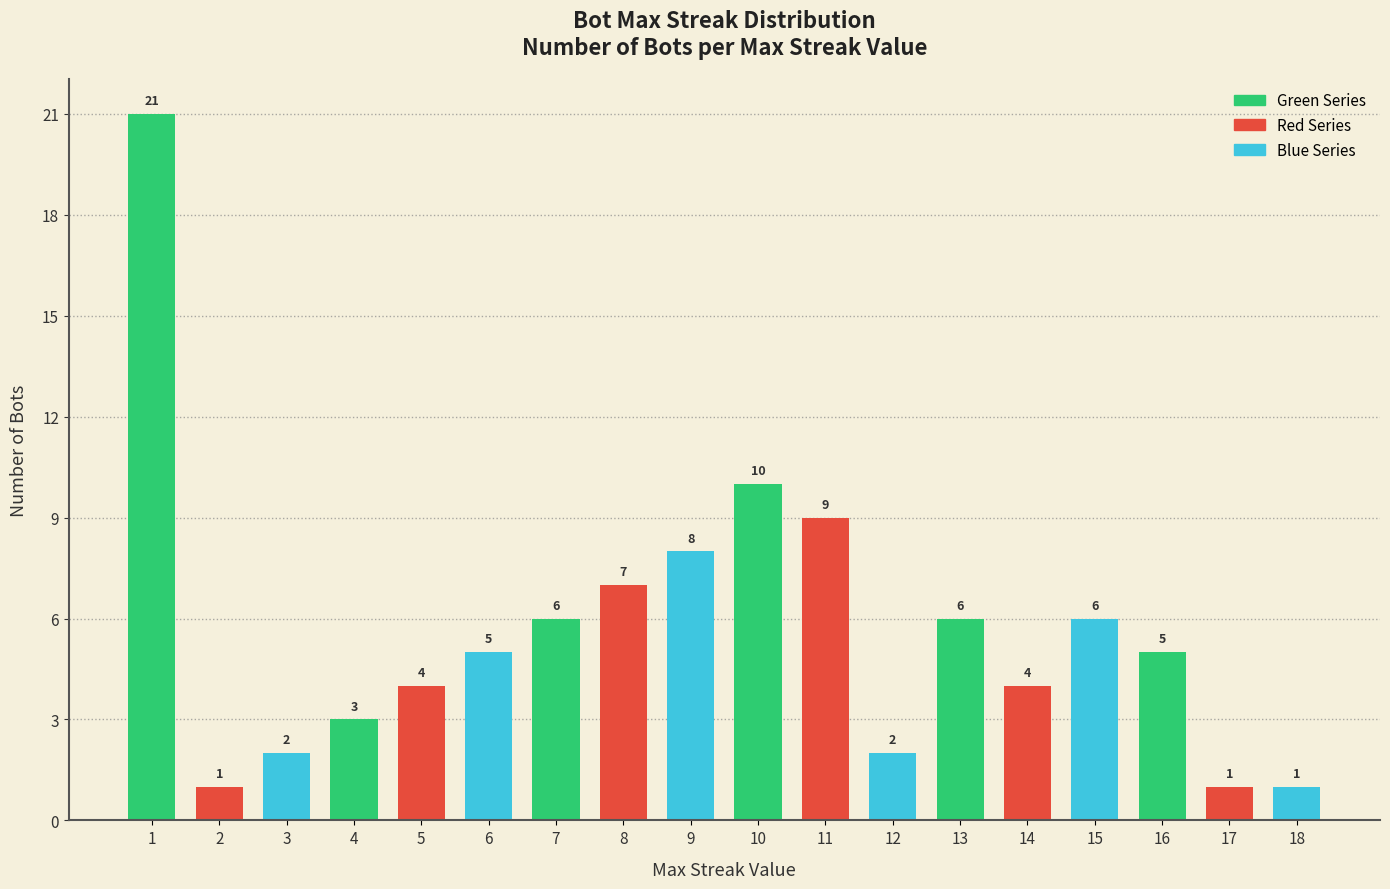

Where is the data nearest to the value 11?

10